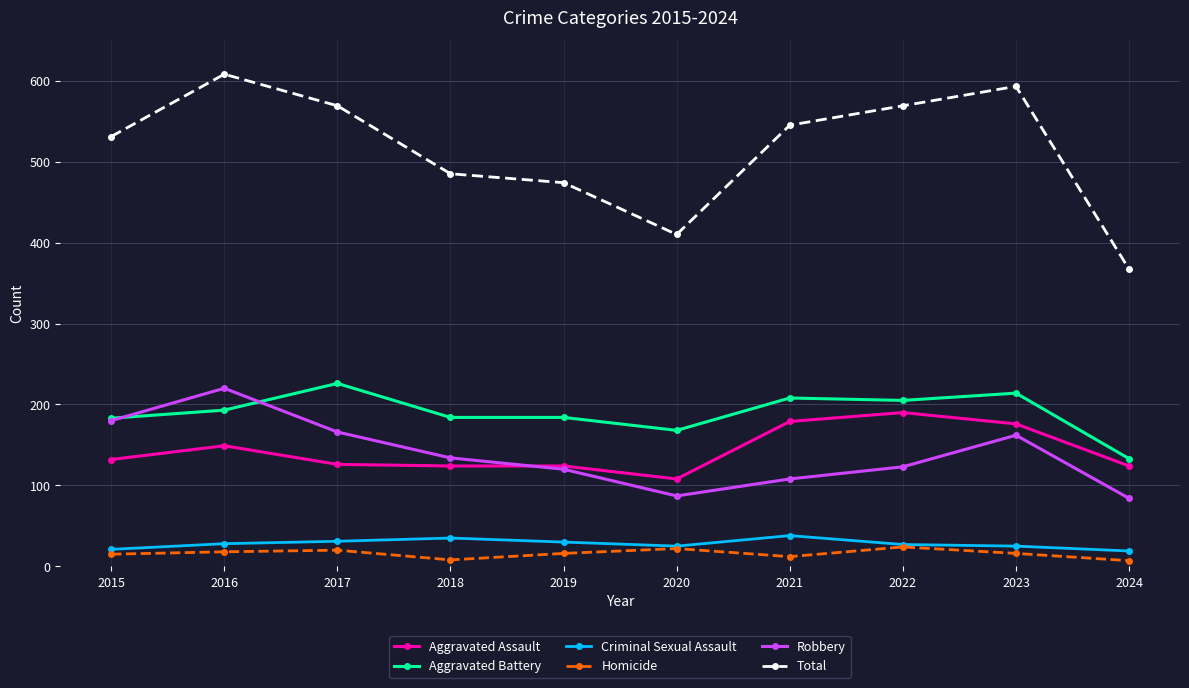

What is the difference between the second highest and minimum values in the Aggravated Assault series?

71